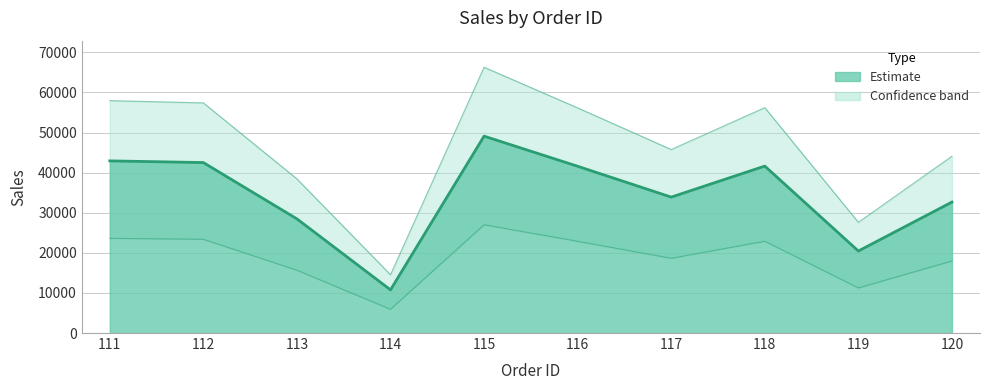

True or false: the data shows 11172 at 120.

False